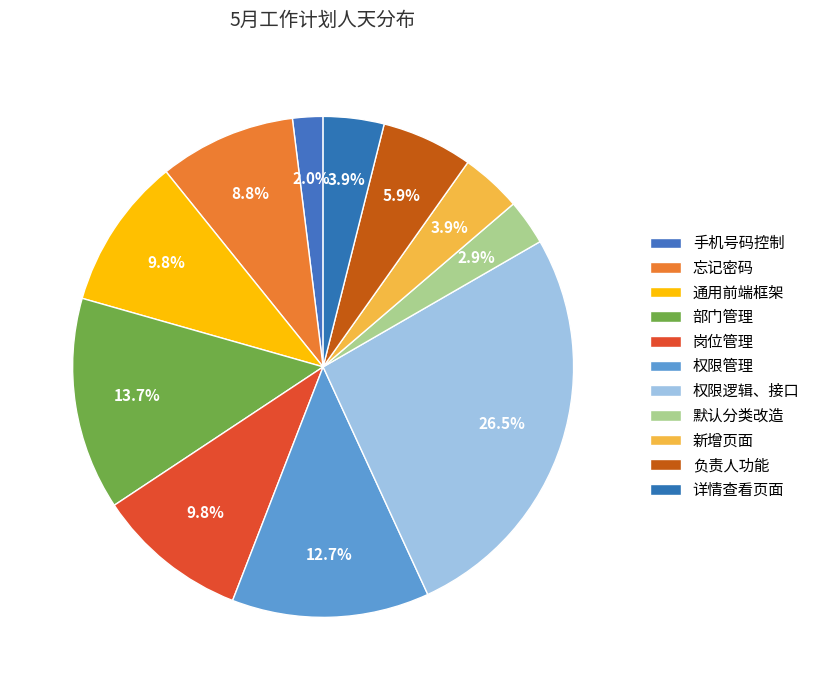

Count the number of slices in the pie.

11